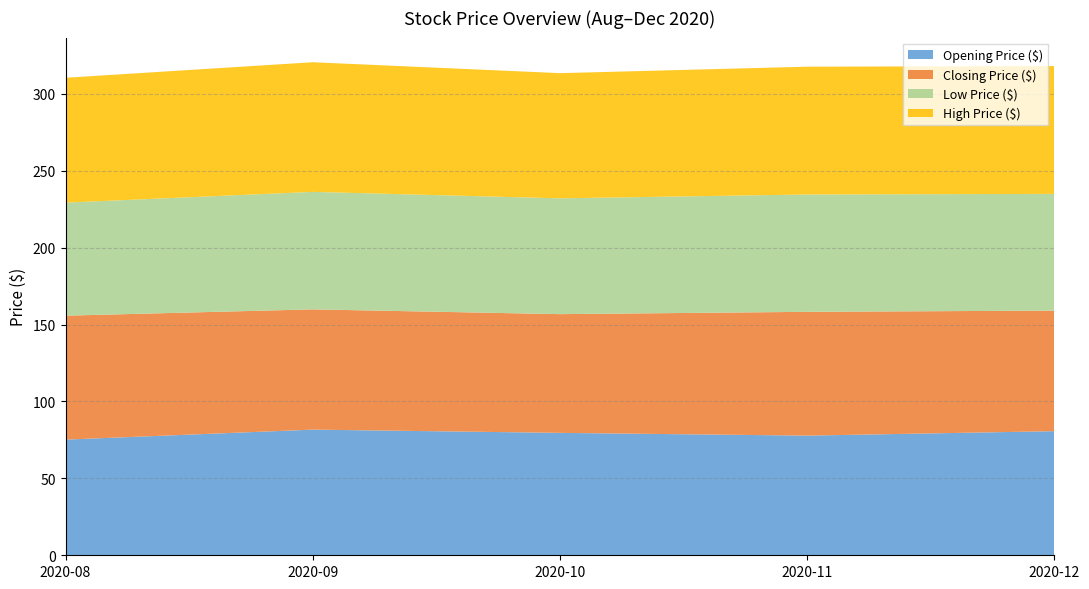

Reading right to left, transcribe all the data shown in this chart.

Opening Price ($): 2020-12=80.7	2020-11=77.8	2020-10=79.6	2020-09=81.7	2020-08=75.2
Closing Price ($): 2020-12=78.4	2020-11=80.5	2020-10=77.2	2020-09=78.2	2020-08=80.6
Low Price ($): 2020-12=75.9	2020-11=76.3	2020-10=75.3	2020-09=76.4	2020-08=73.5
High Price ($): 2020-12=83.1	2020-11=83.1	2020-10=81.4	2020-09=84.3	2020-08=81.2